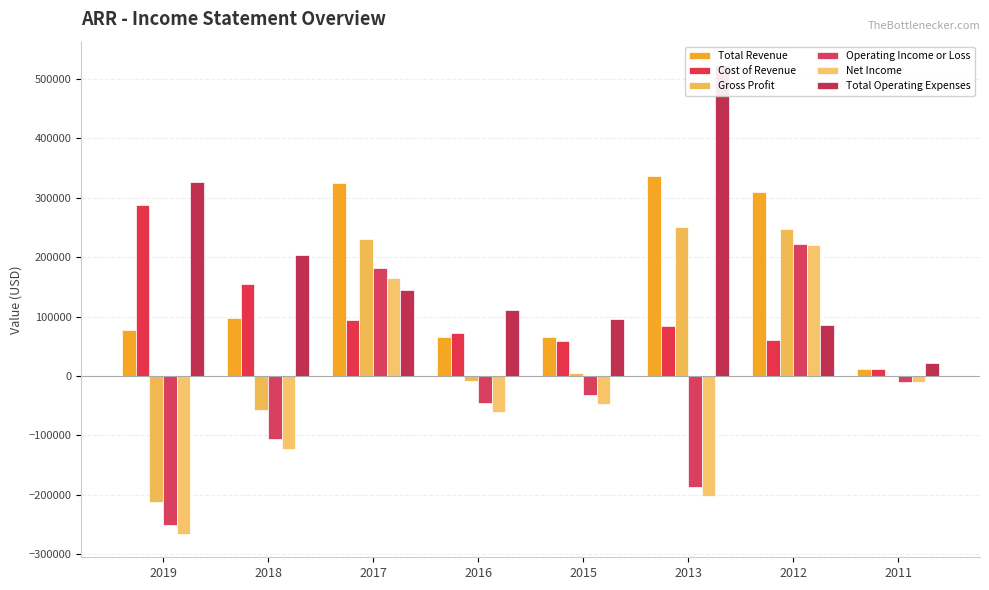

At 2017, list the series in order from smallest to largest.

Cost of Revenue, Total Operating Expenses, Net Income, Operating Income or Loss, Gross Profit, Total Revenue